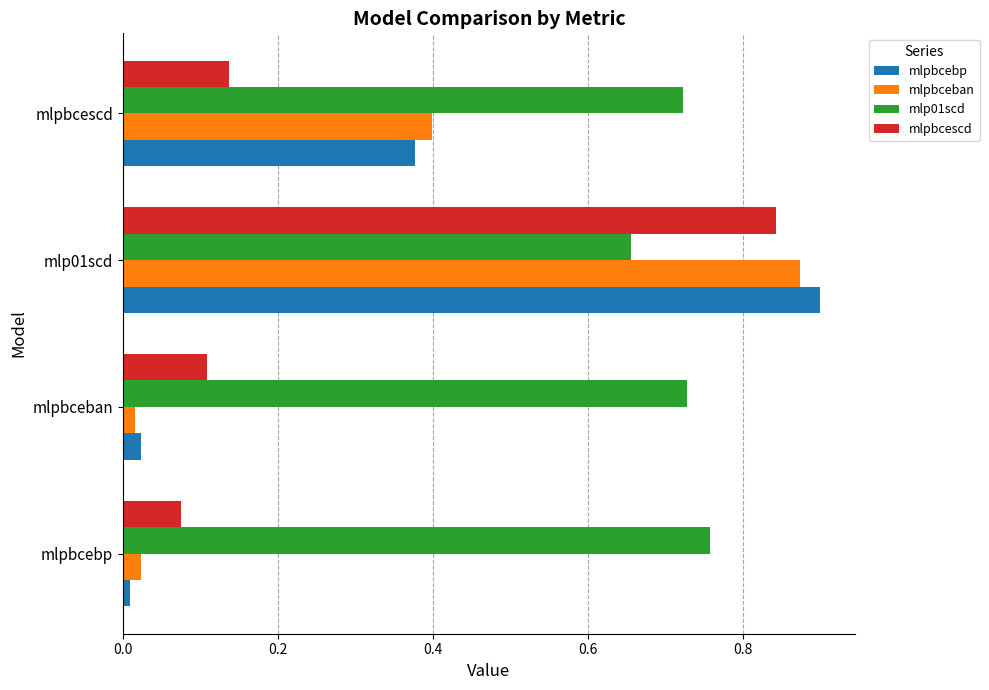

Which label corresponds to the largest value in the chart?

mlp01scd